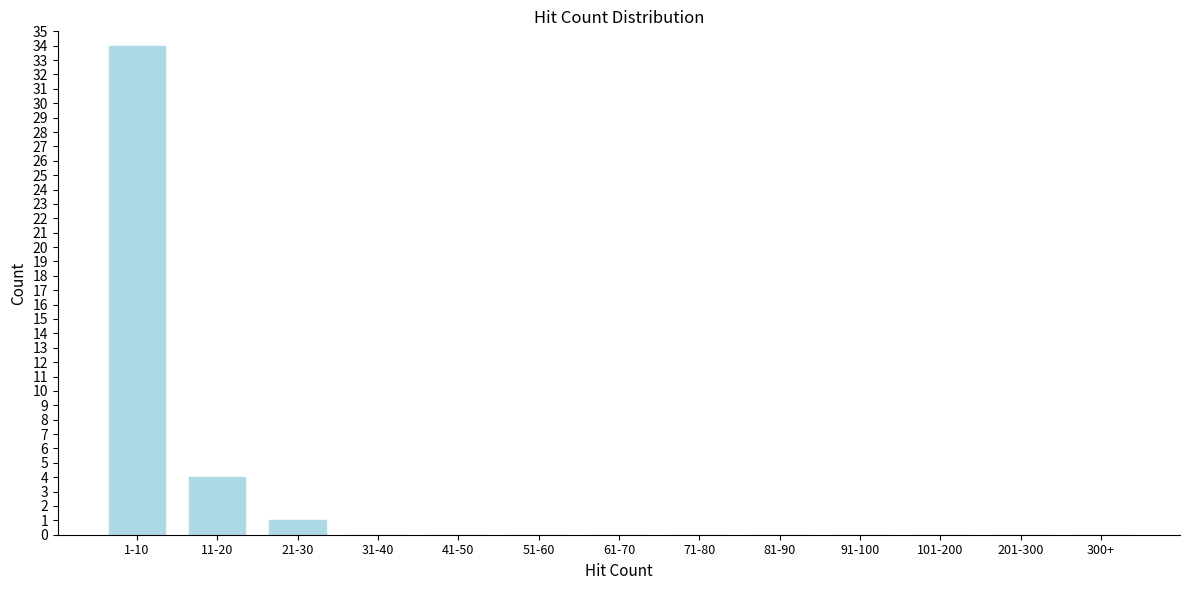

Reading left to right, list all the values displayed in this chart.

1-10=34	11-20=4	21-30=1	31-40=0	41-50=0	51-60=0	61-70=0	71-80=0	81-90=0	91-100=0	101-200=0	201-300=0	300+=0